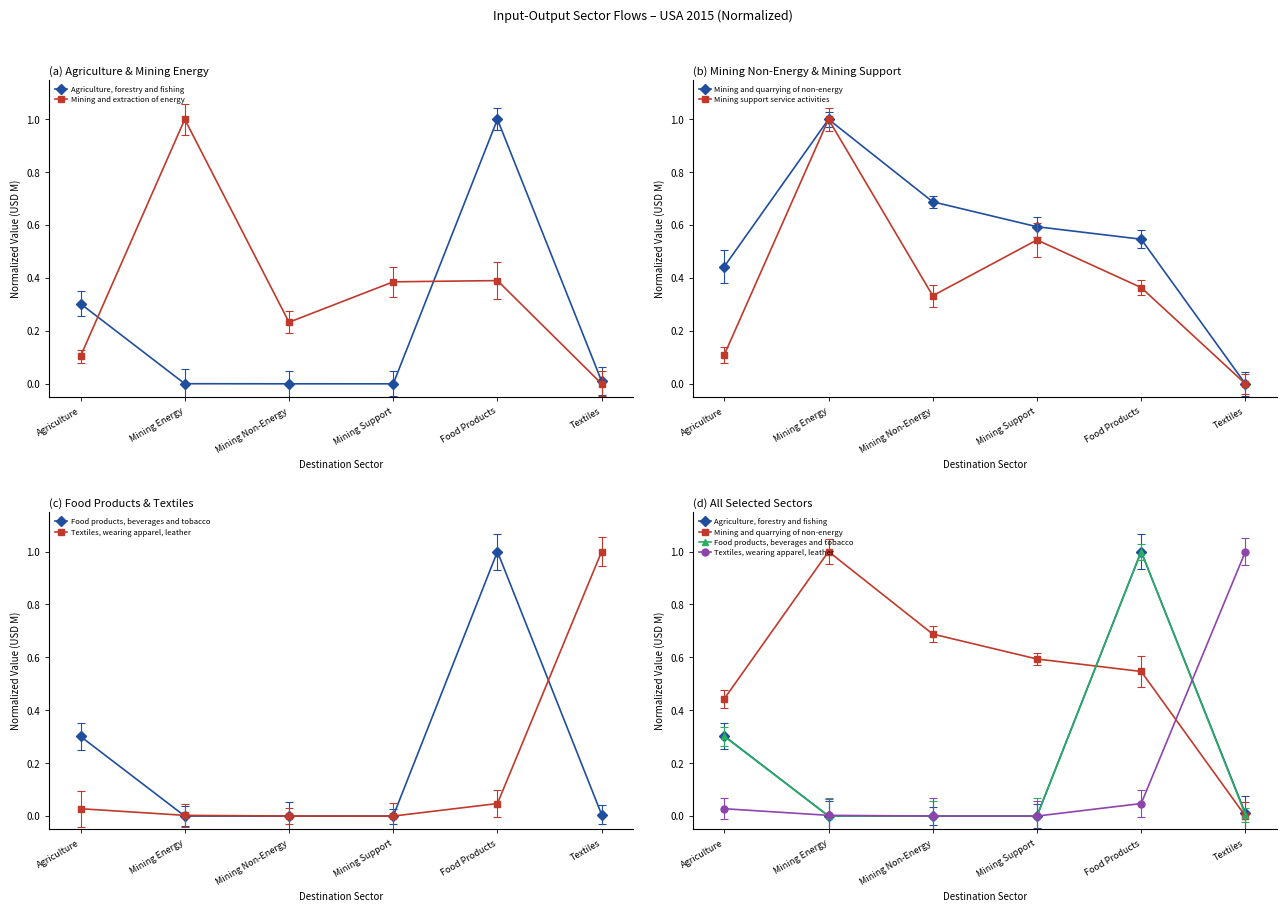

What is the value of the Mining support service activities point at the 5th from the left?

0.4